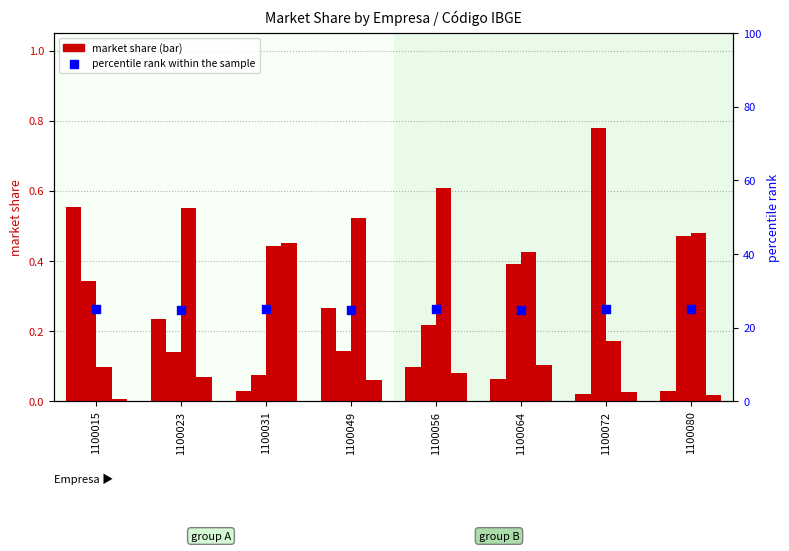

Is the value of CLARO at 1100080 greater than the value of percentile rank within the sample at 1100015?

No